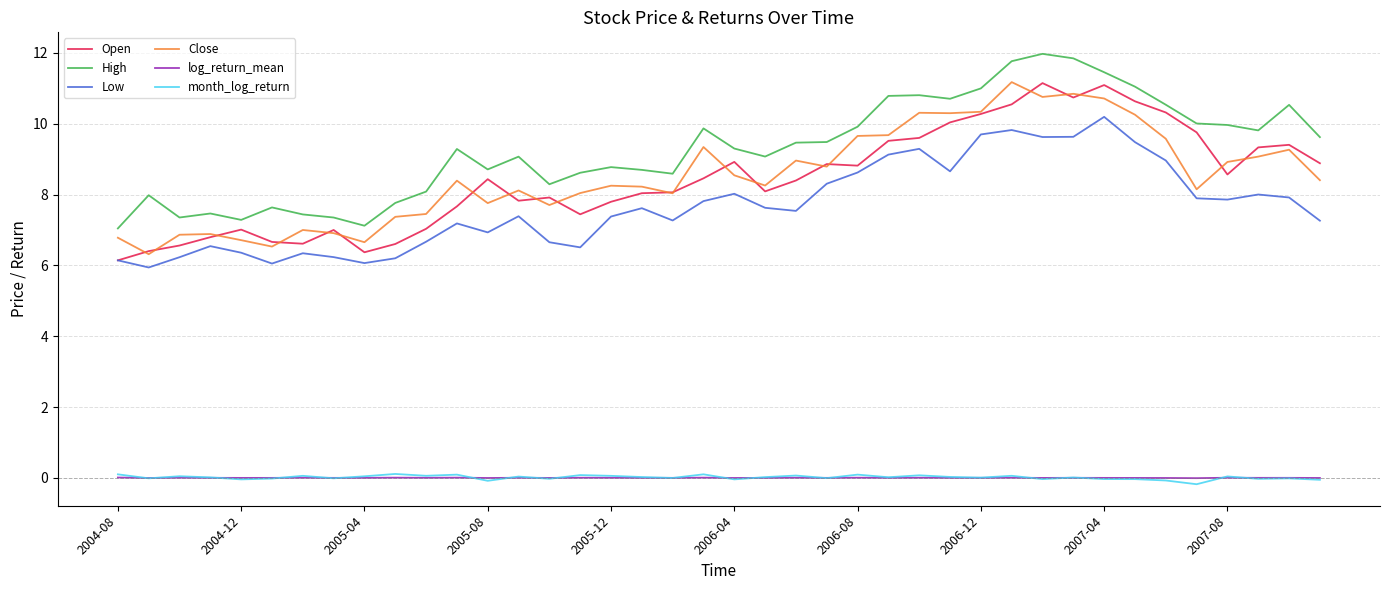

What is the greatest value displayed?

12.0